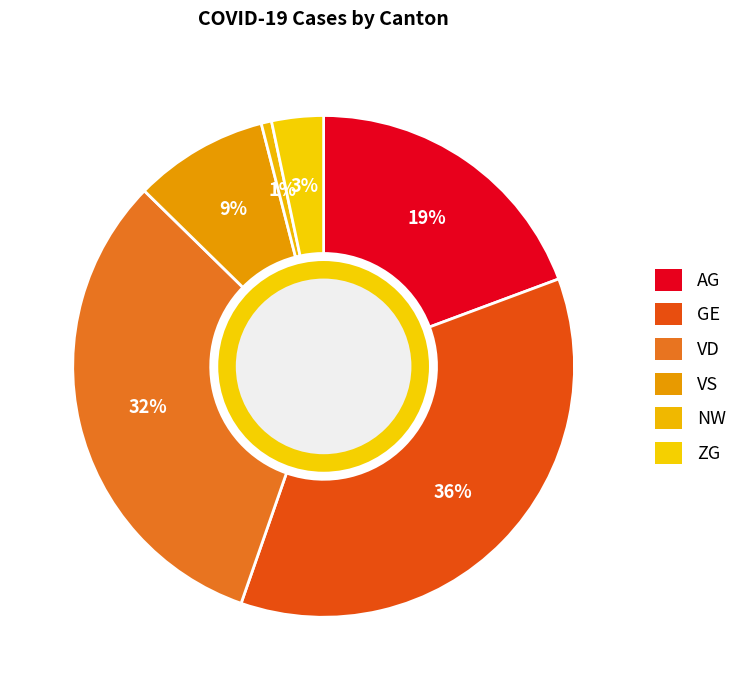

Between VD and AG, which is larger?

VD